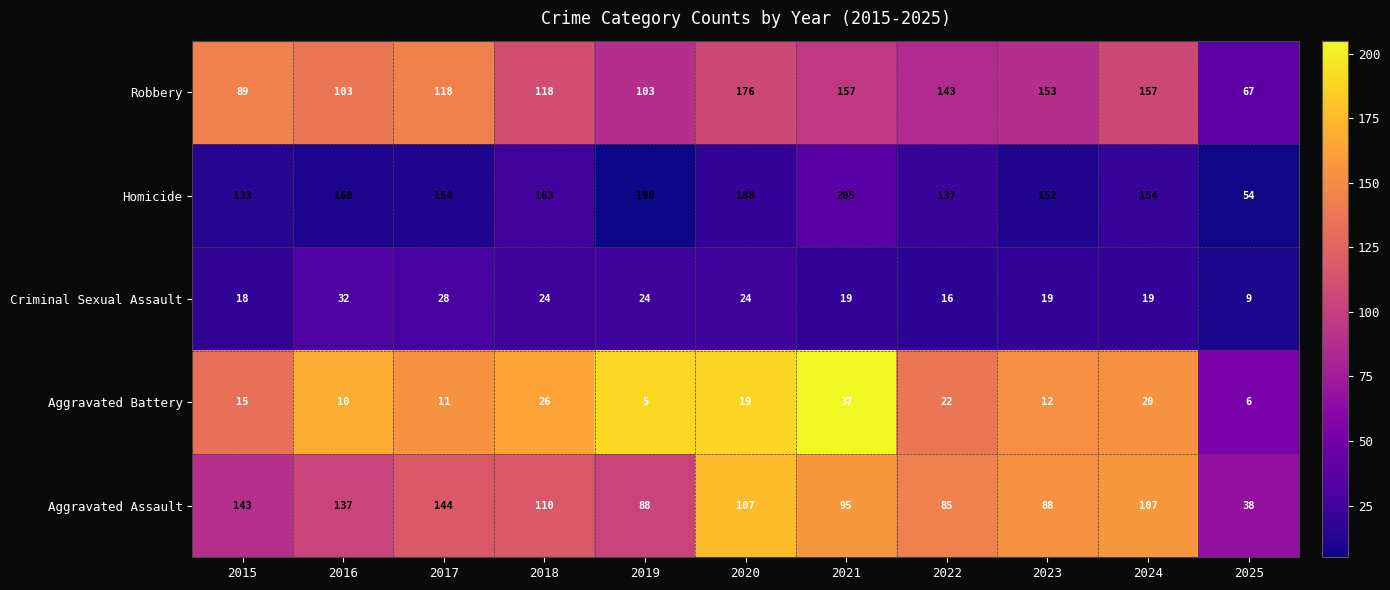

What is the maximum value for Homicide?

205